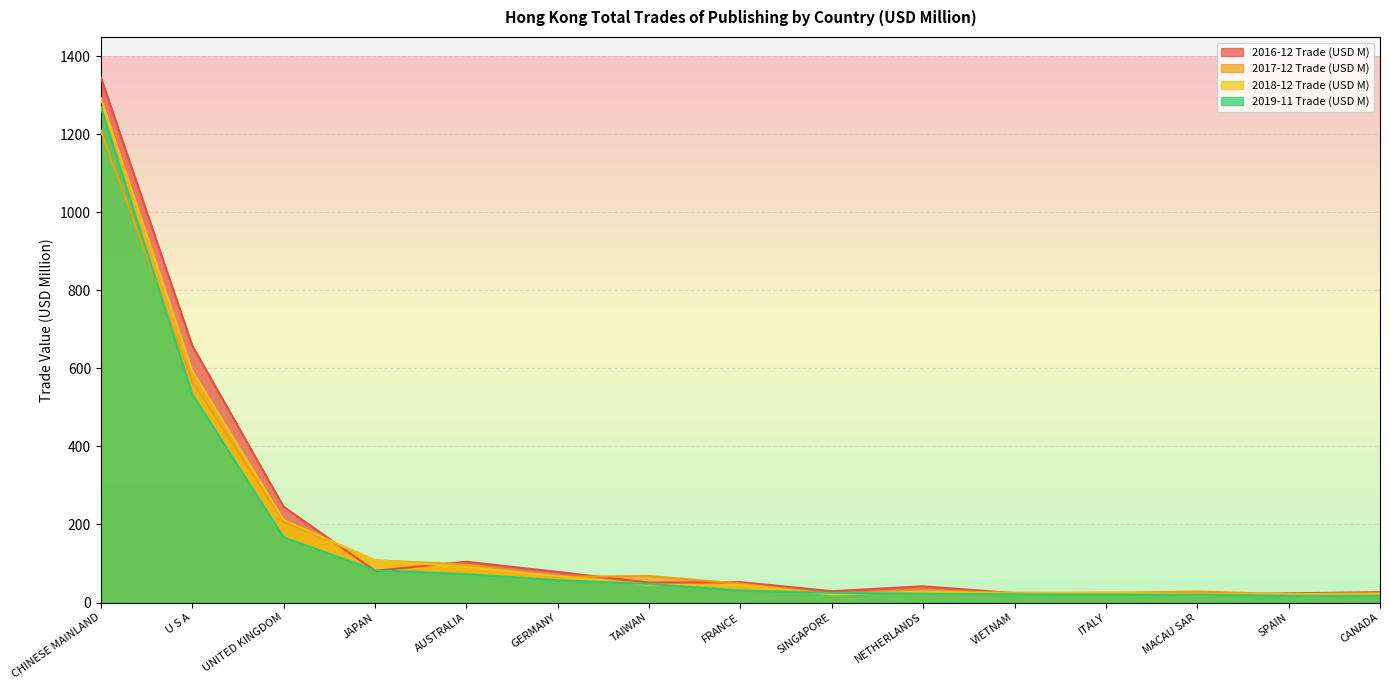

Which series changed the most between U S A and AUSTRALIA?

2016-12 Trade (USD M)